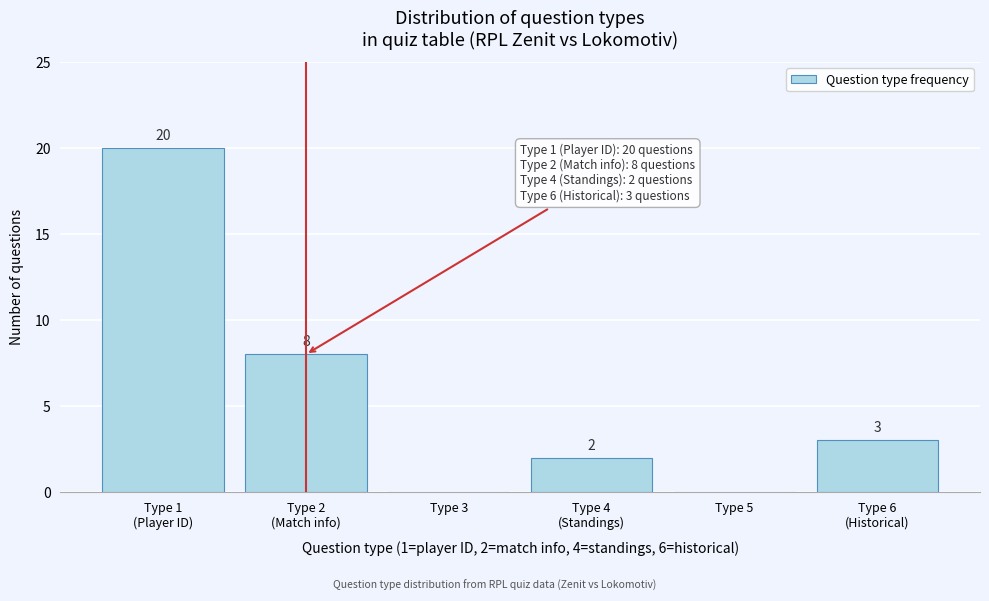

True or false: the data shows 0 at Type 3.

True